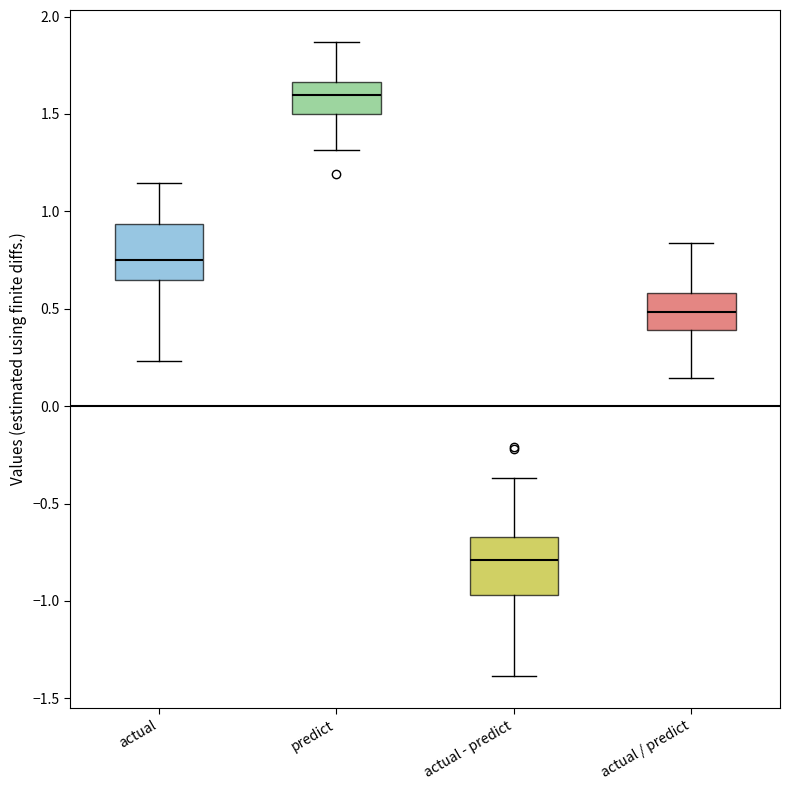

Which box's median line is the lowest?

actual - predict